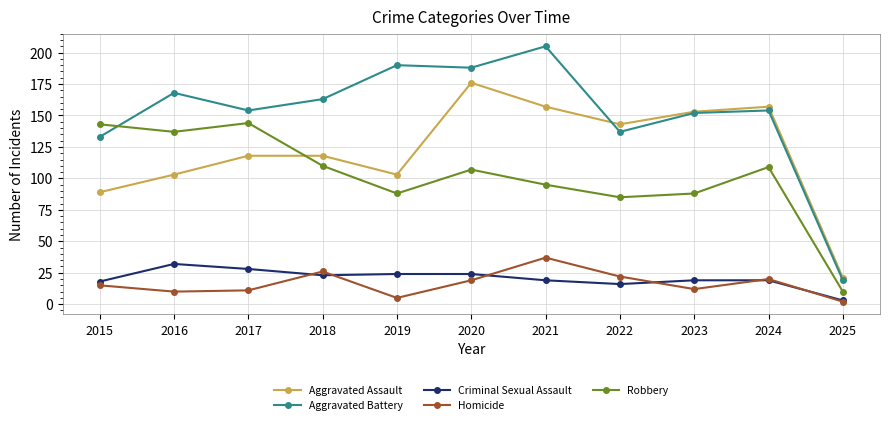

What is the total value across all series at 2019?

410